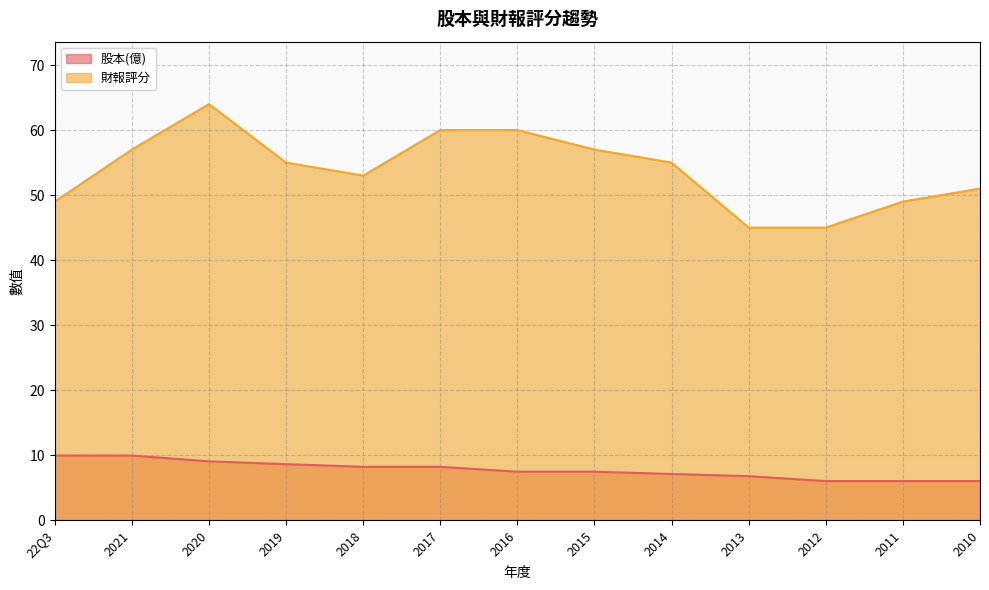

Which series has the largest total across all categories?

財報評分